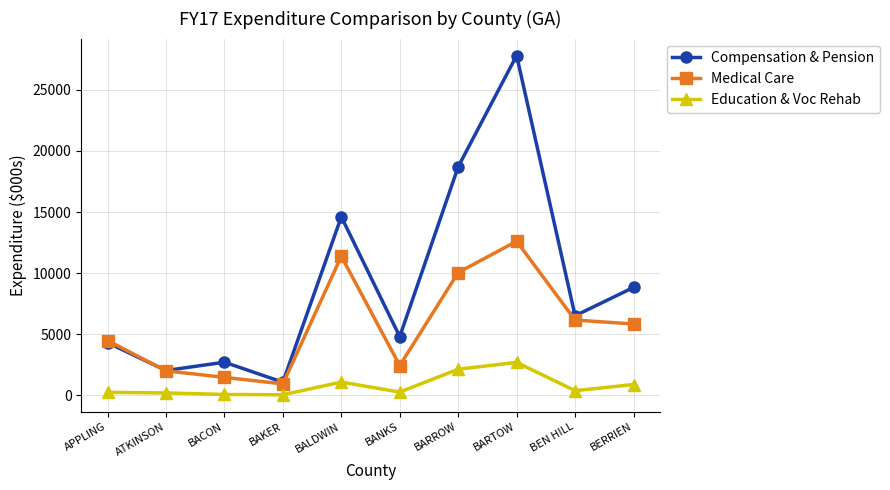

What is the total value across all series at BERRIEN?

15514.4